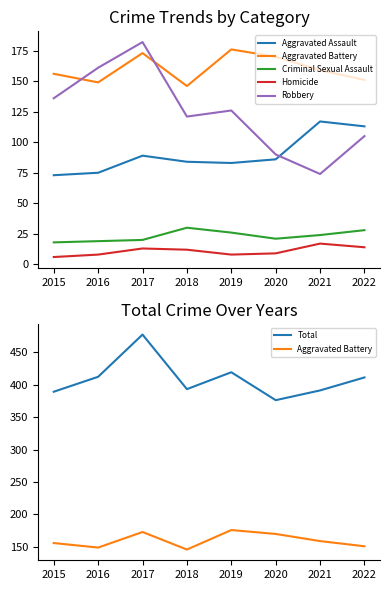

True or false: Robbery and Total intersect in this chart.

False